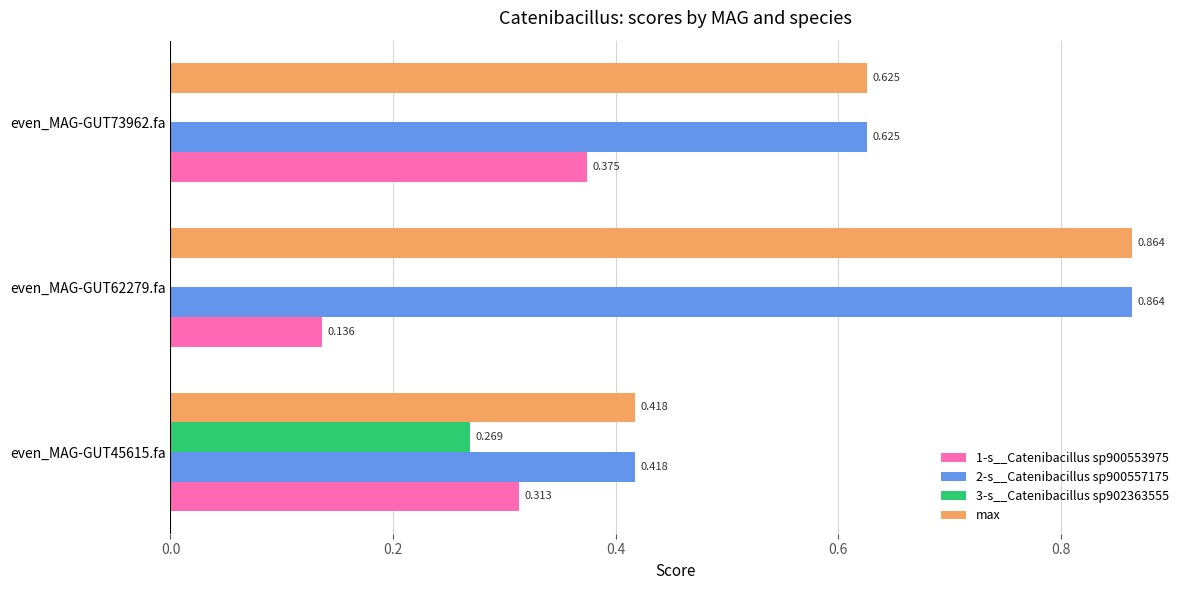

Is the value of max at even_MAG-GUT45615.fa greater than the value of 1-s__Catenibacillus sp900553975 at even_MAG-GUT45615.fa?

Yes